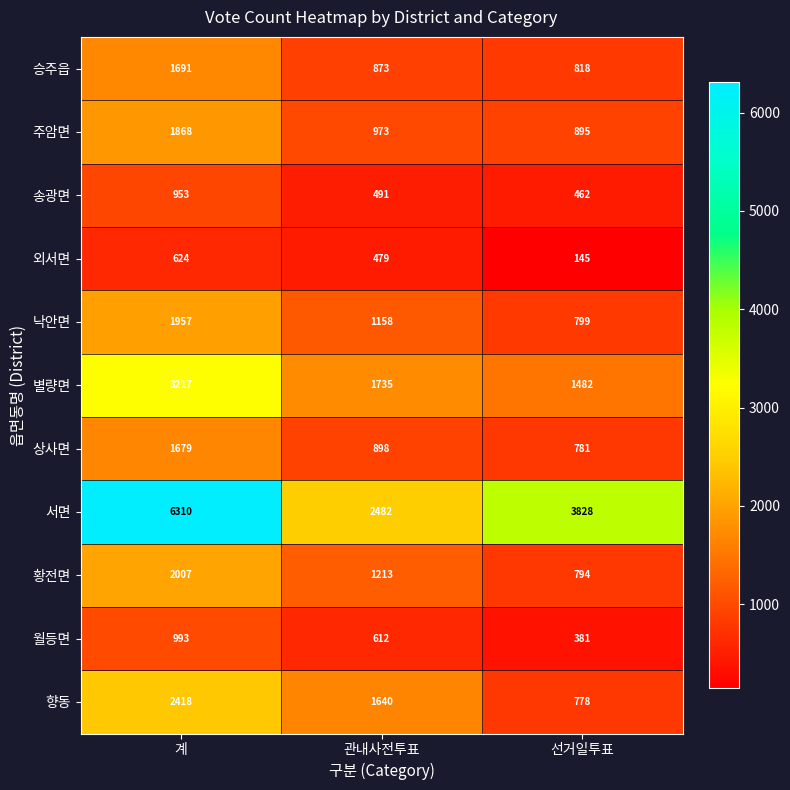

Is the value of 상사면 at 계 greater than the value of 황전면 at 계?

No